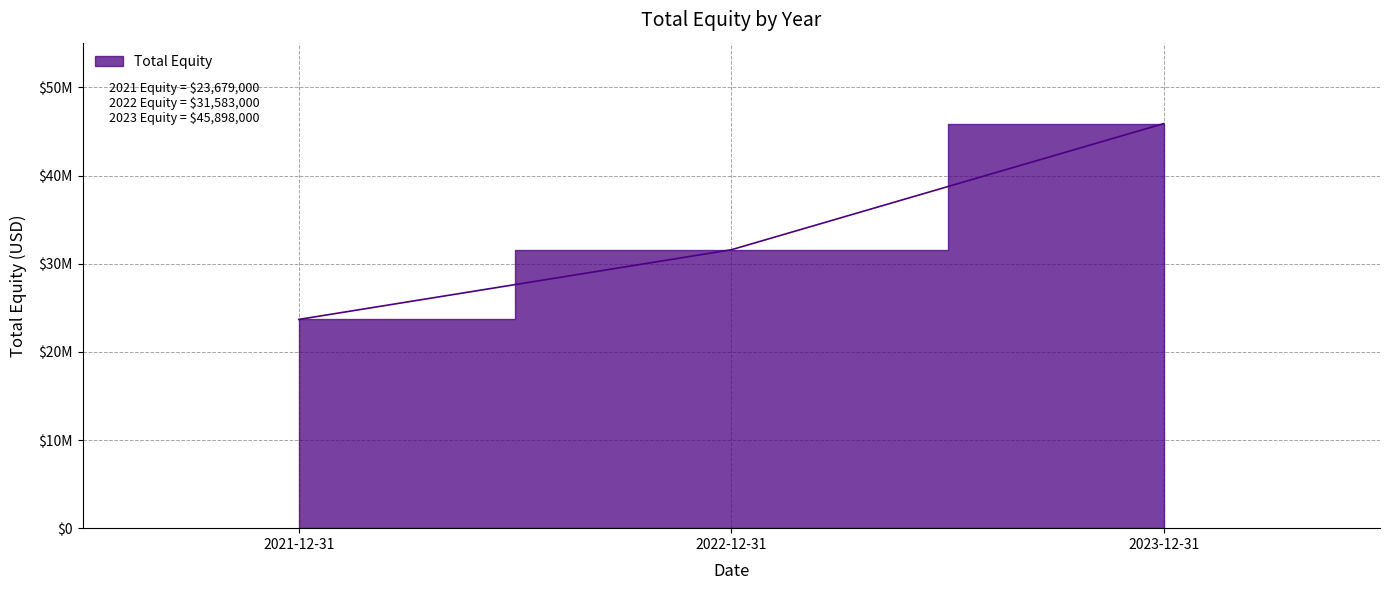

Reading left to right, what are all the values shown in this chart?

2021-12-31=23679000	2022-12-31=31583000	2023-12-31=45898000